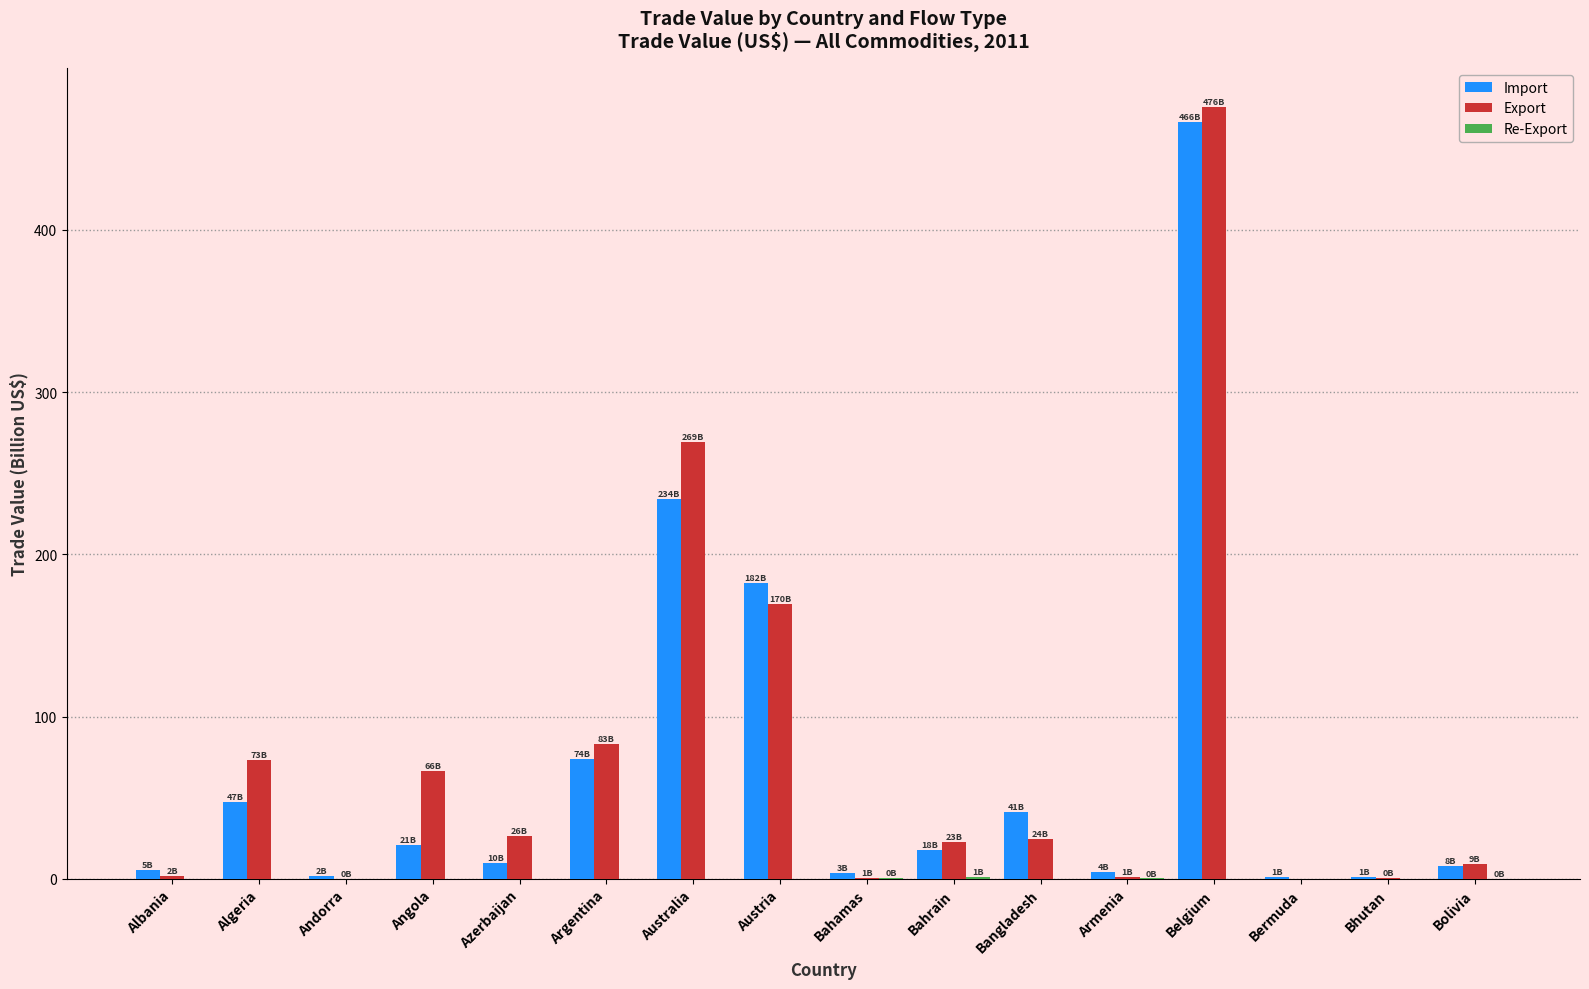

What is the spread (max minus min) of values at Algeria?

73.4